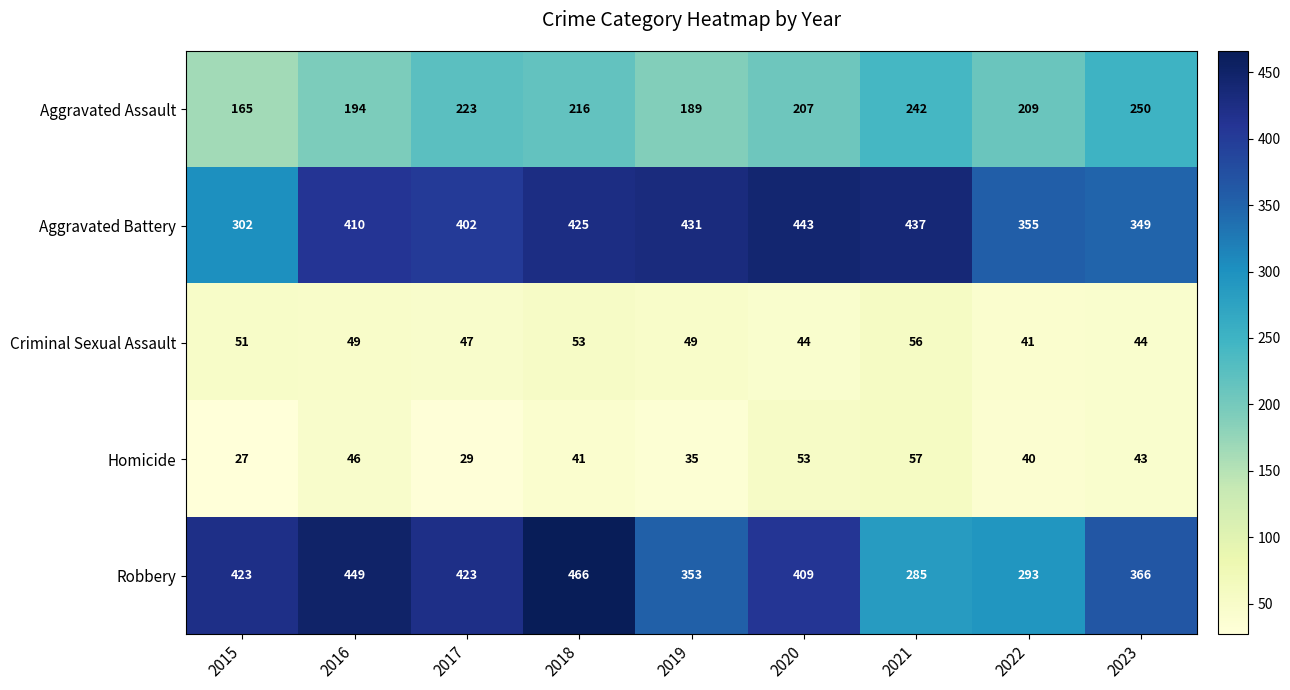

Which series has the largest total across all categories?

Aggravated Battery